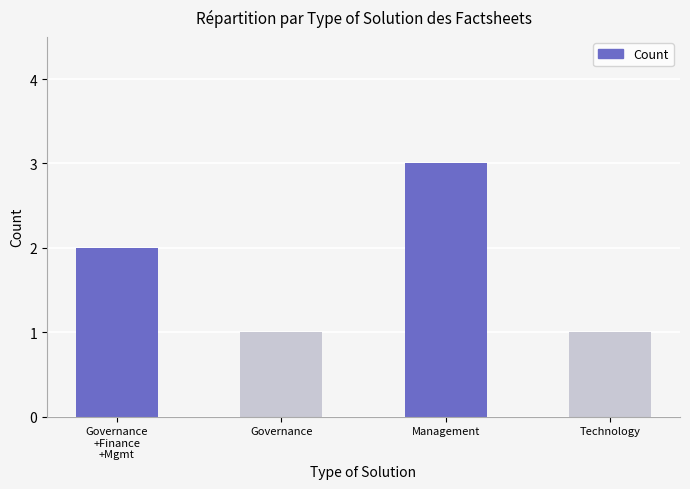

Reading left to right, list all the values displayed in this chart.

Governance
+Finance
+Mgmt=2	Governance=1	Management=3	Technology=1